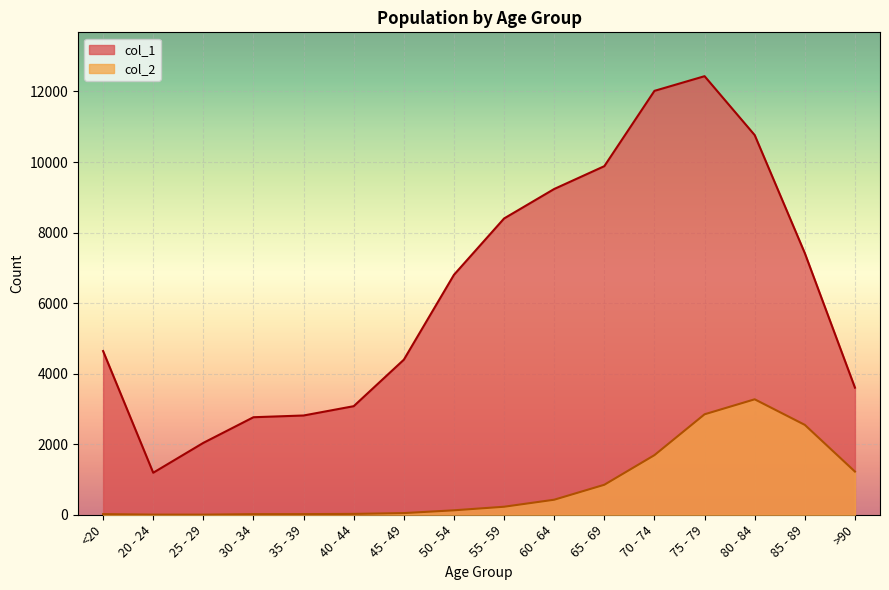

What is the sum of the col_1 values at >90 and 45 - 49?

8000